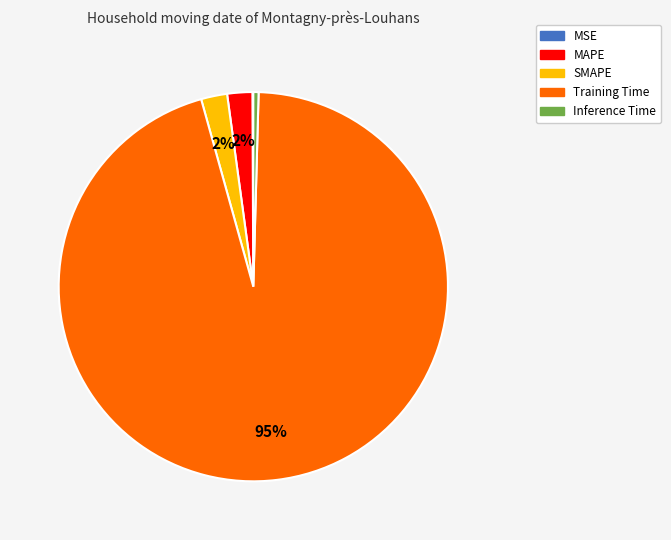

Does Inference Time account for over 50% of the chart?

No